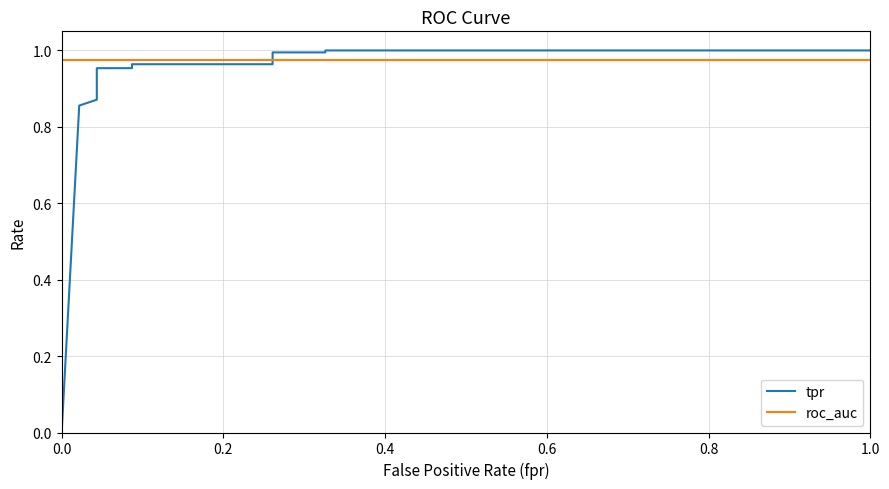

Reading left to right, extract all data points from this chart.

tpr: 0.0	0.9	0.9	0.9	1.0	1.0	1.0	1.0	1.0	1.0	1.0	1.0
roc_auc: 1.0	1.0	1.0	1.0	1.0	1.0	1.0	1.0	1.0	1.0	1.0	1.0